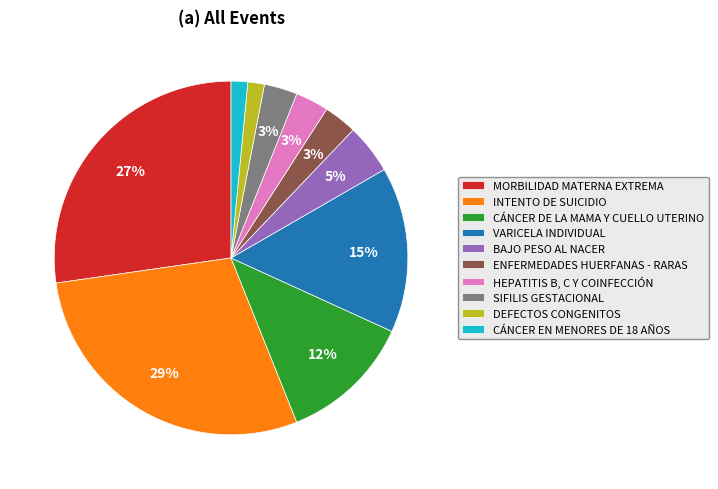

The SIFILIS GESTACIONAL slice represents 3% of the pie. True or false?

True